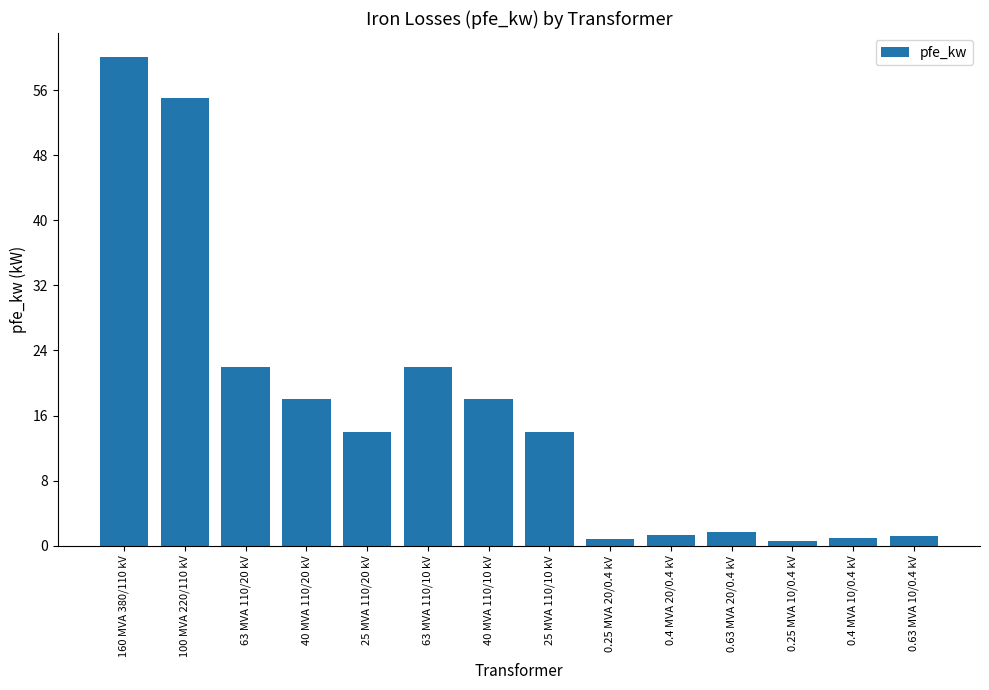

The value at 160 MVA 380/110 kV is 91.4. True or false?

False